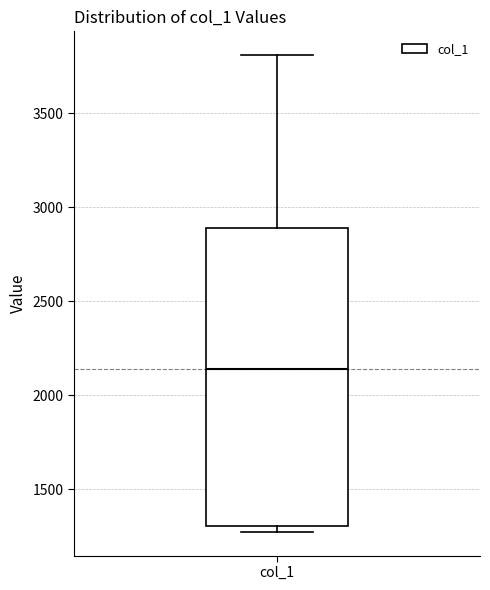

Read this box plot against the y-axis: the position of the median line, the range covered by the box, and the ends of both whiskers. The values are not printed on the chart, so give them approximately, as read against the axis.

median 2150, box 1300 to 2900, whiskers 1250 to 3800